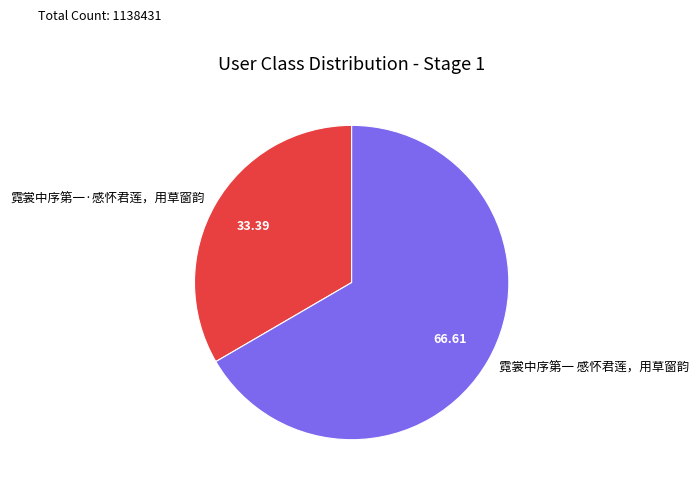

Rank the categories by value from lowest to highest.

霓裳中序第一·感怀君莲，用草窗韵, 霓裳中序第一 感怀君莲，用草窗韵